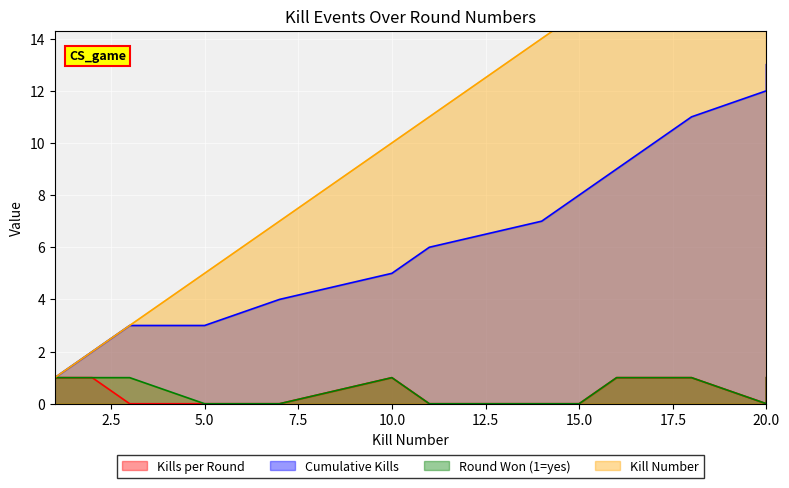

True or false: Cumulative Kills and Round Won (1=yes) intersect in this chart.

False